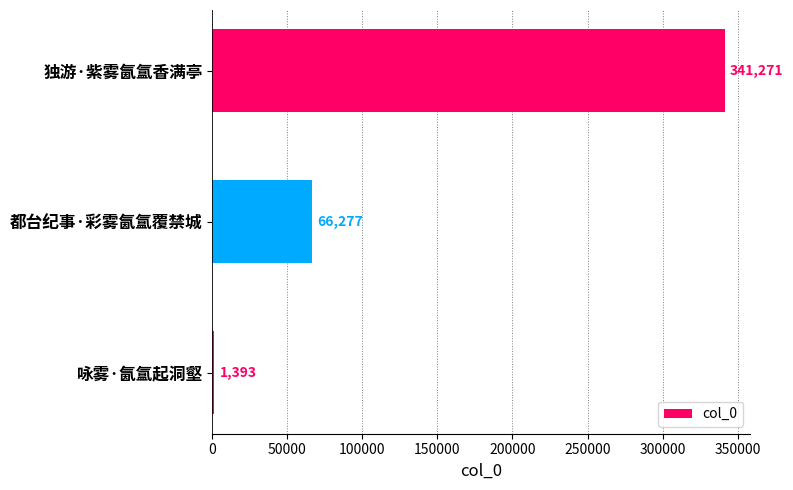

Where is the data nearest to the value 171332?

都台纪事·彩雾氤氲覆禁城